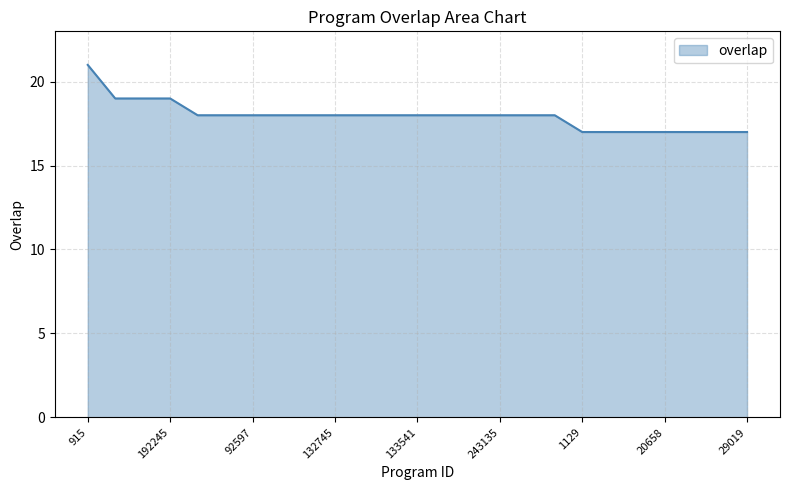

What is the difference between the maximum and minimum values?

4